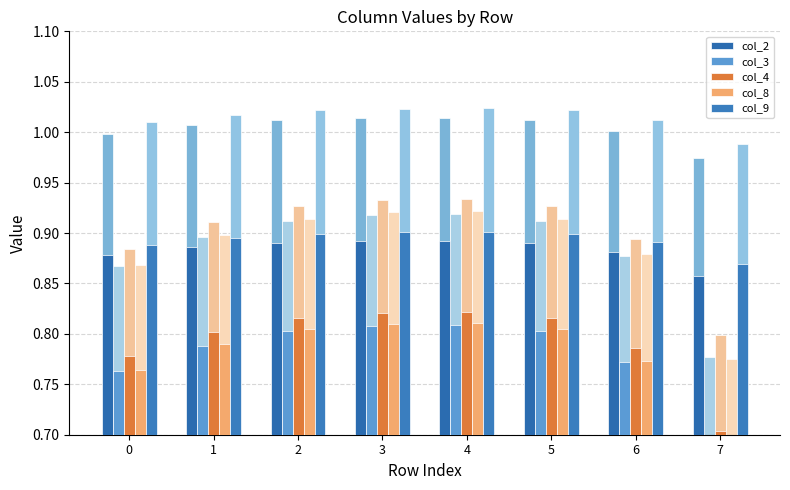

What are all the series names shown in the legend?

col_2, col_3, col_4, col_8, col_9